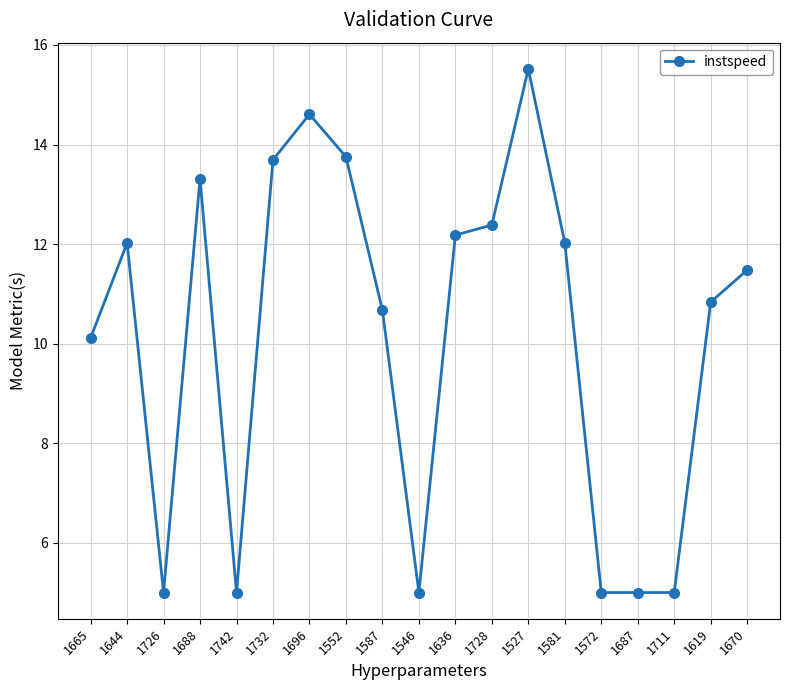

How many lines are shown in the chart?

1